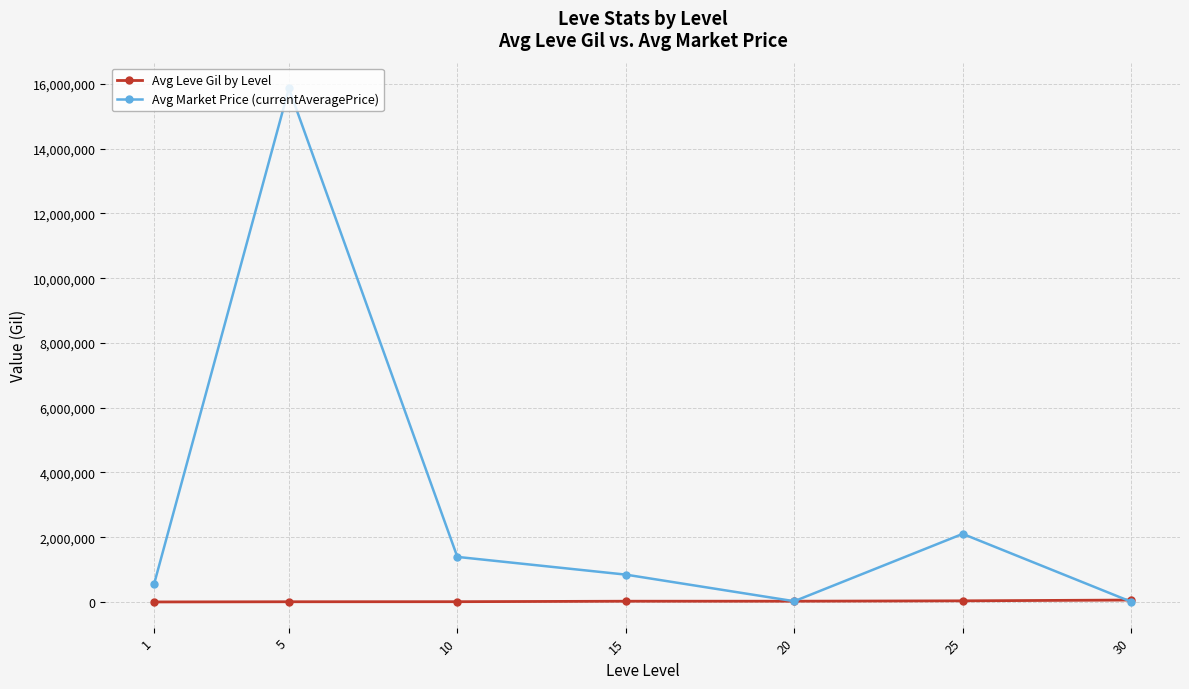

Between 5 and 15, which series saw the biggest shift?

Avg Market Price (currentAveragePrice)